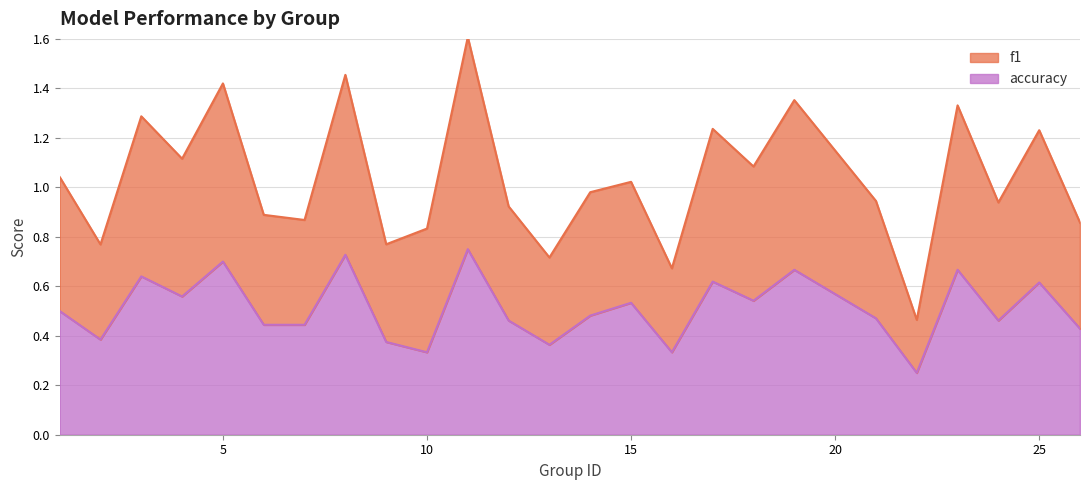

What is the value of the accuracy point at the 18th from the left?

0.5